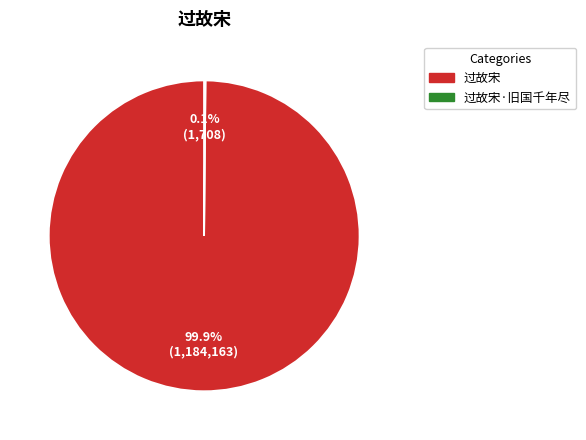

Does any single category account for the majority?

Yes